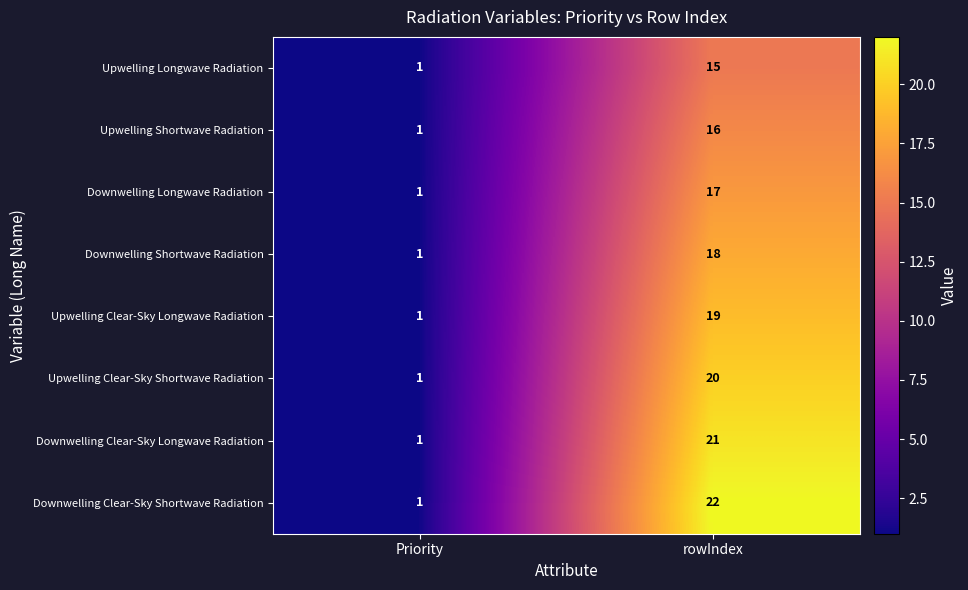

Count the number of data series in this chart.

8